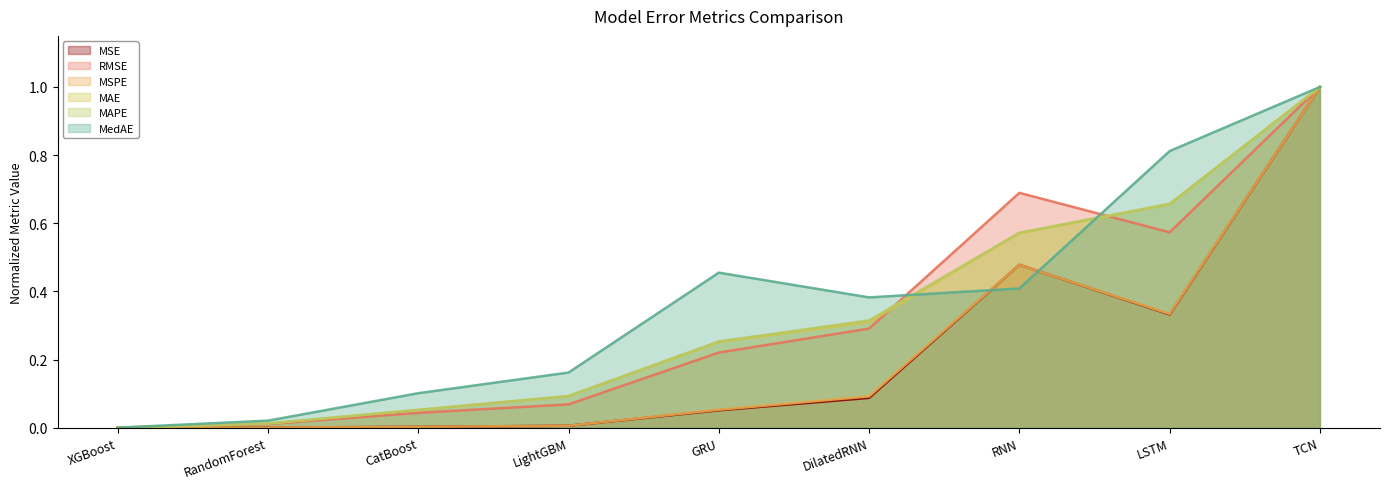

How many lines are shown in the chart?

6